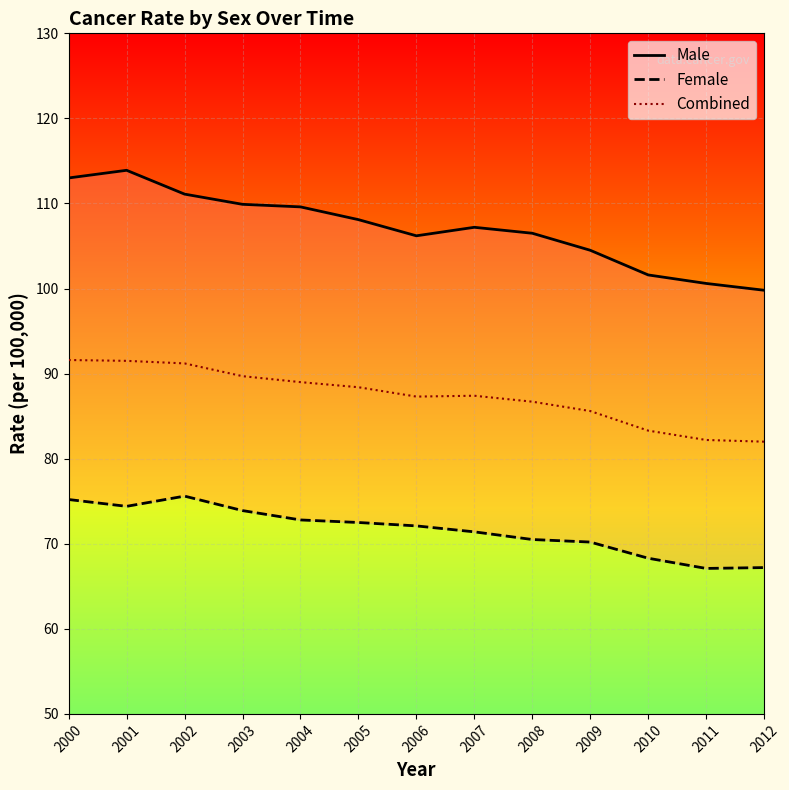

What is the sum of all Male values?

1392.0